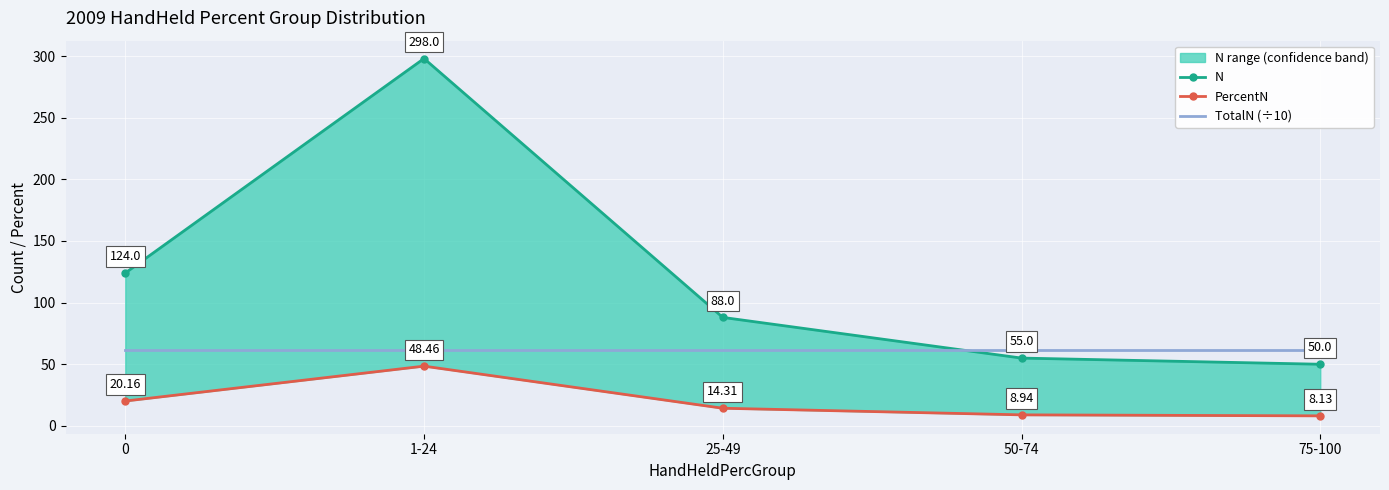

Rank the categories by TotalN (÷10) value from lowest to highest.

0, 1-24, 25-49, 50-74, 75-100